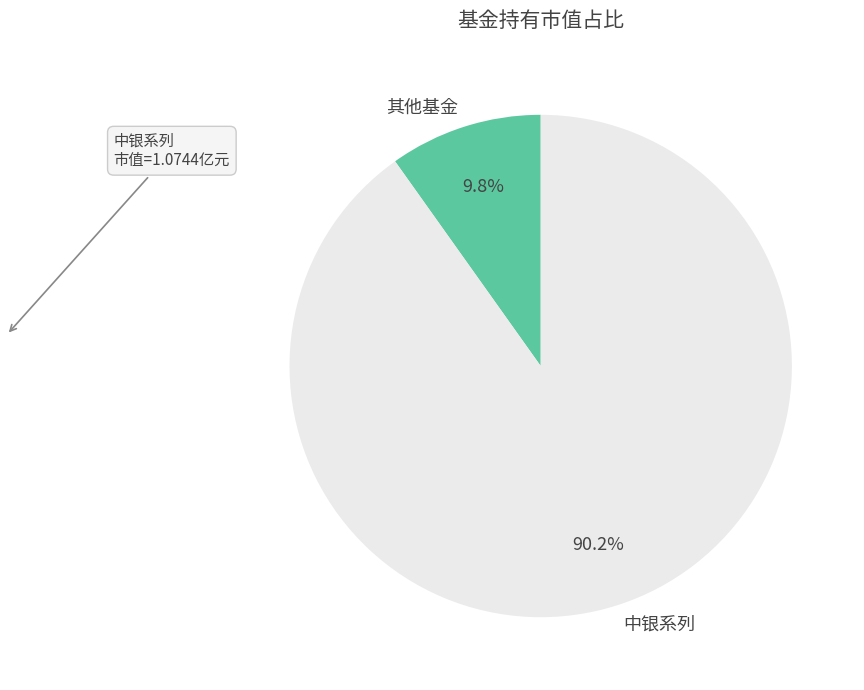

Rank the categories by value from lowest to highest.

其他基金, 中银系列